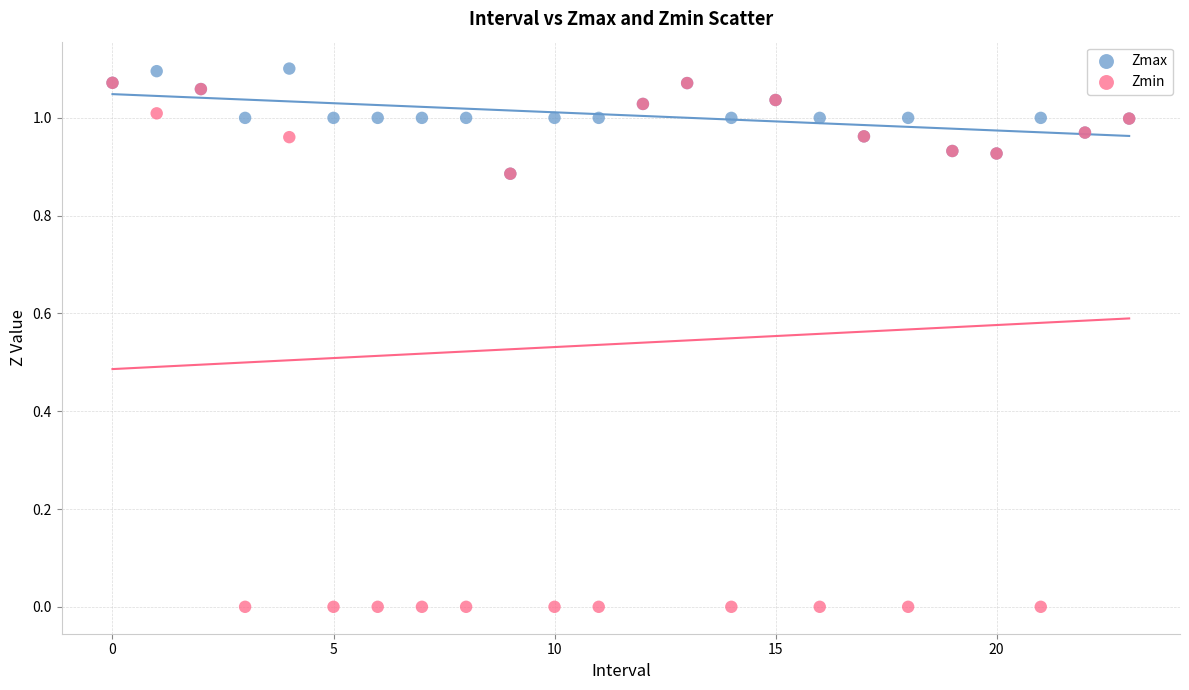

What are all the series names shown in the legend?

Zmax, Zmin